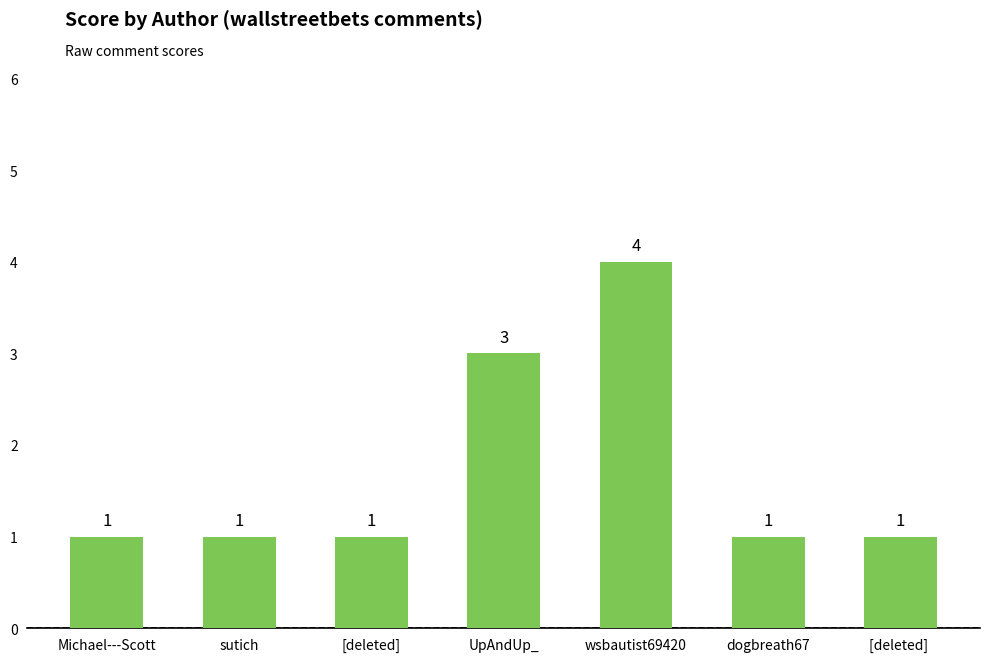

What is the difference between the values at wsbautist69420 and [deleted] ?

3